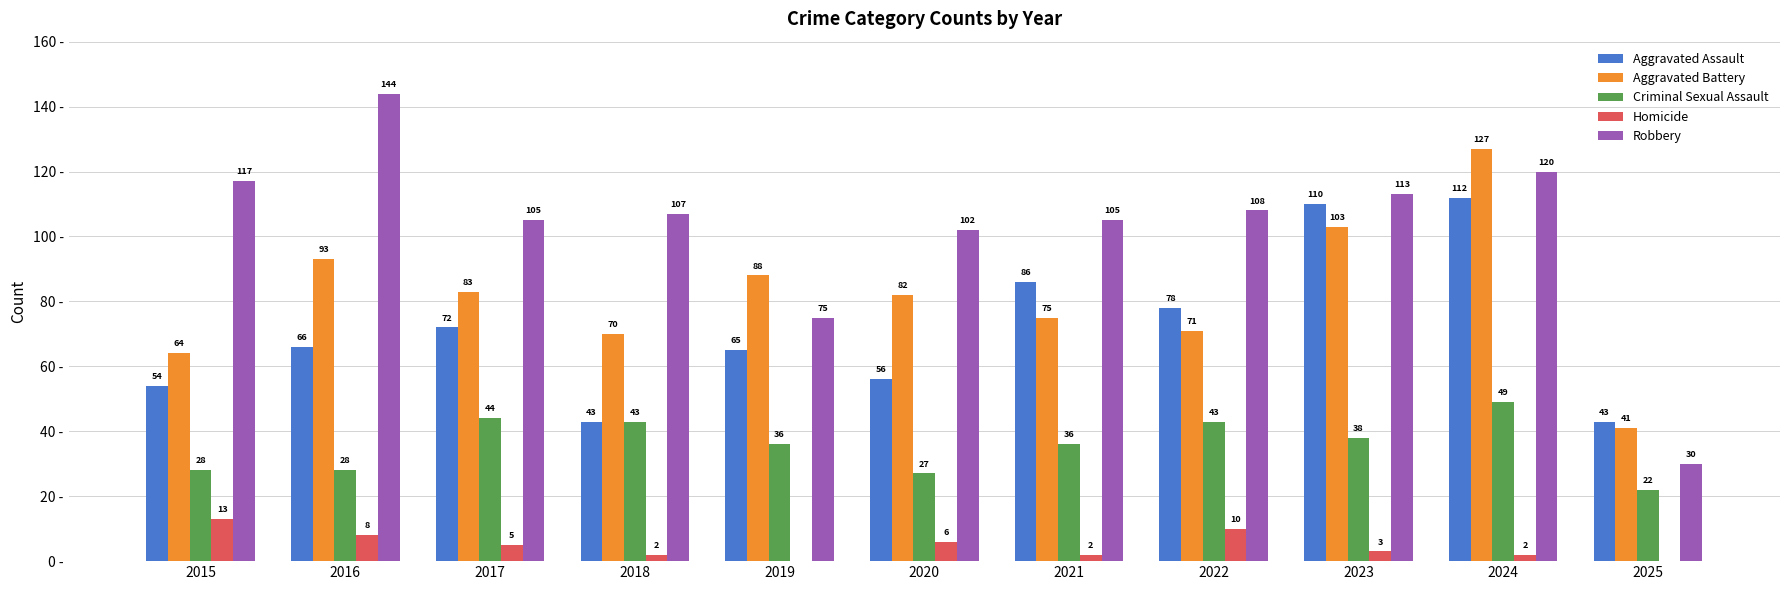

Which series has the largest total across all categories?

Robbery